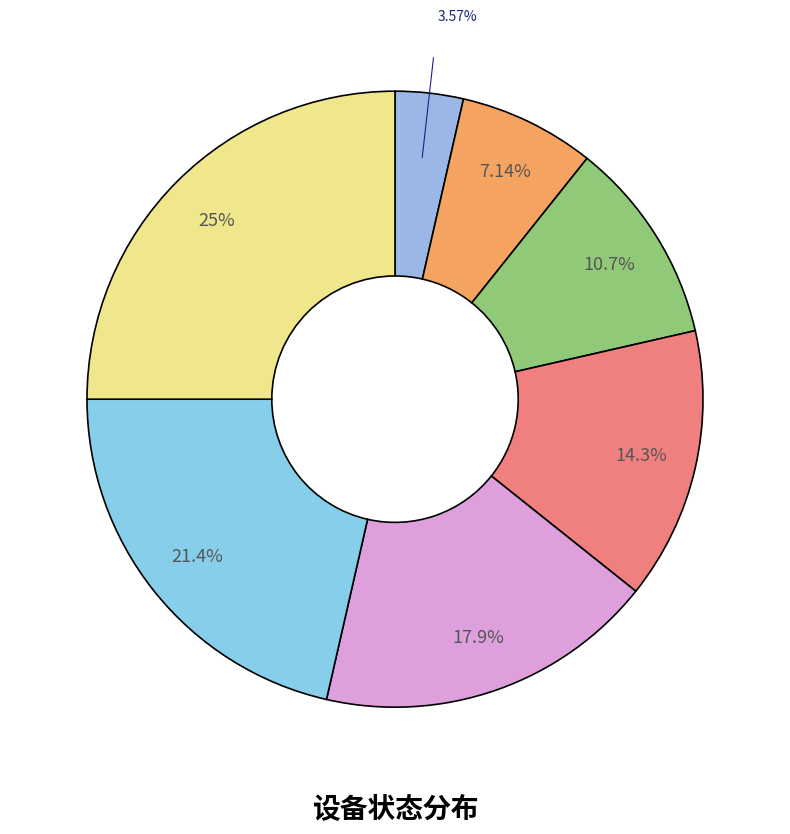

Count the number of slices in the pie.

7